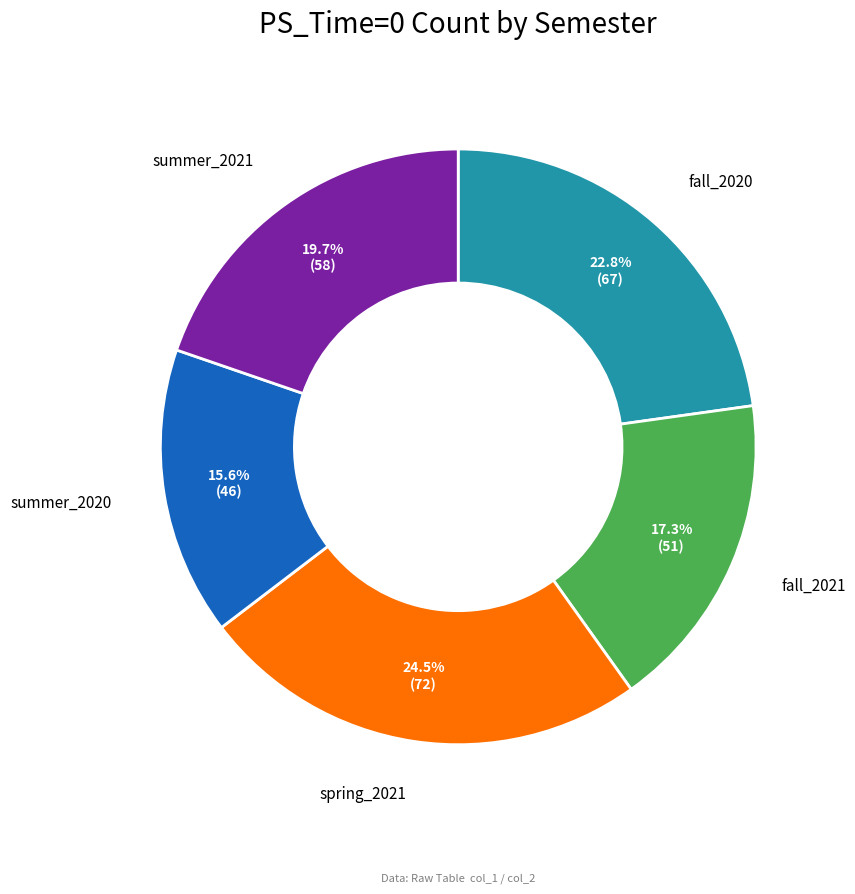

Does any single category account for the majority?

No